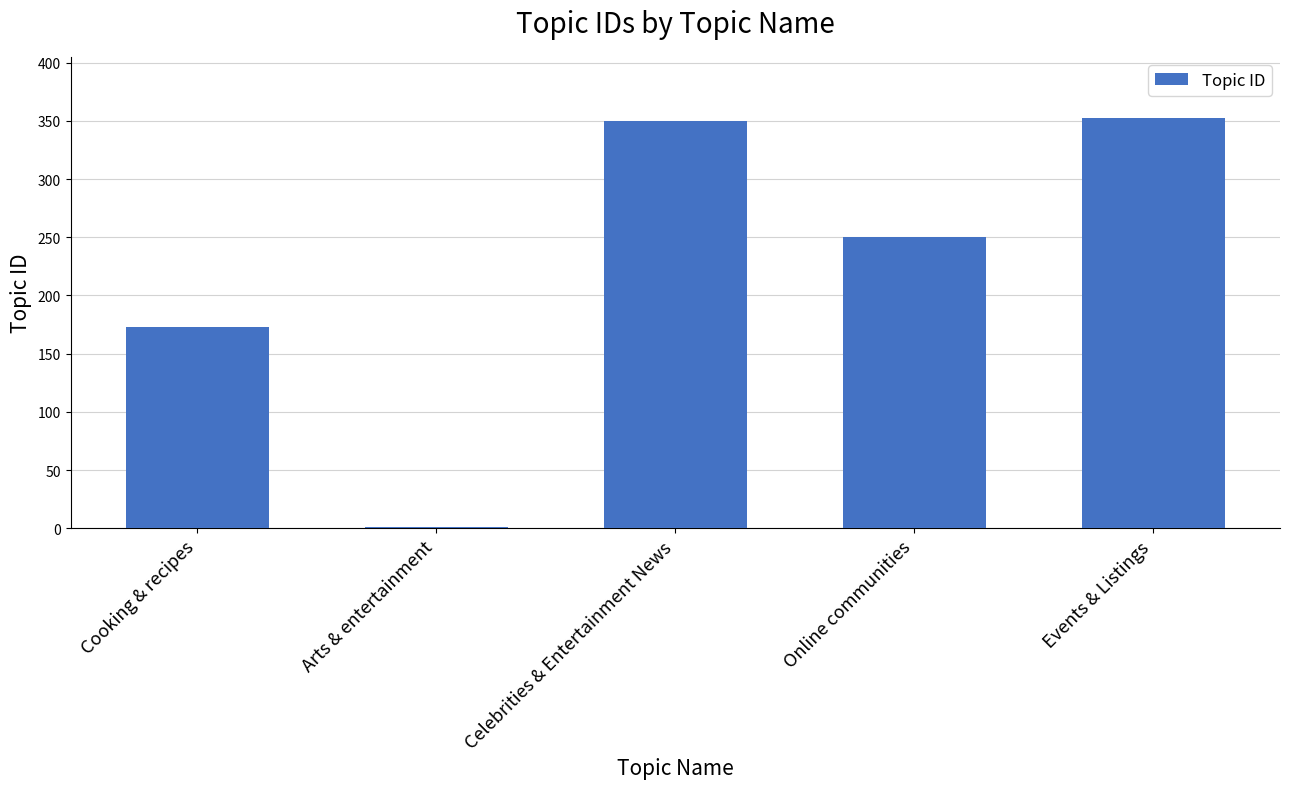

Is it true that the value at Cooking & recipes is 173?

True